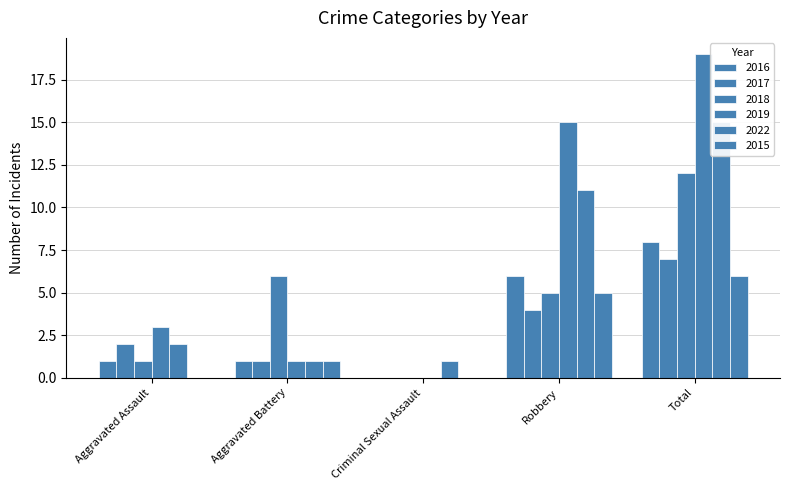

Between Criminal Sexual Assault and Robbery, which is larger?

Robbery